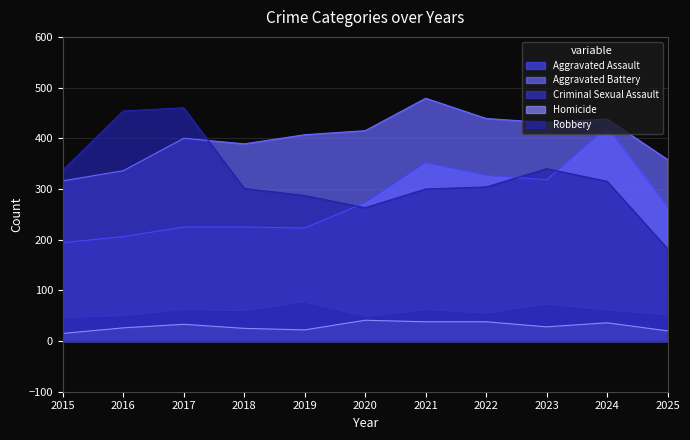

What is the value of the Aggravated Battery point at the 2nd from the left?

336